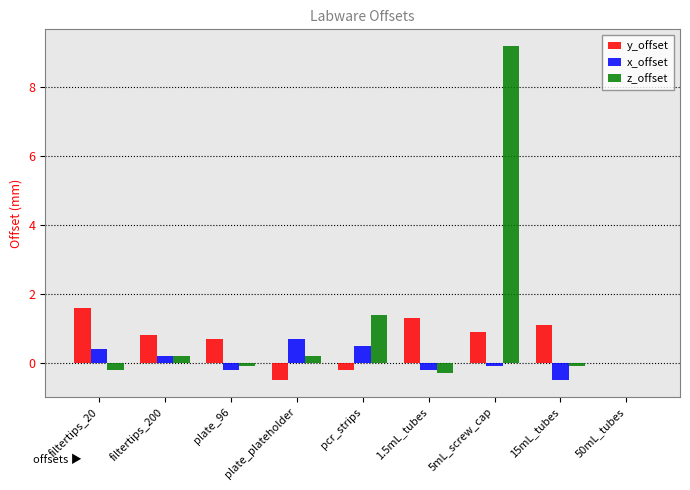

Between filtertips_200 and plate_plateholder, which series saw the biggest shift?

y_offset